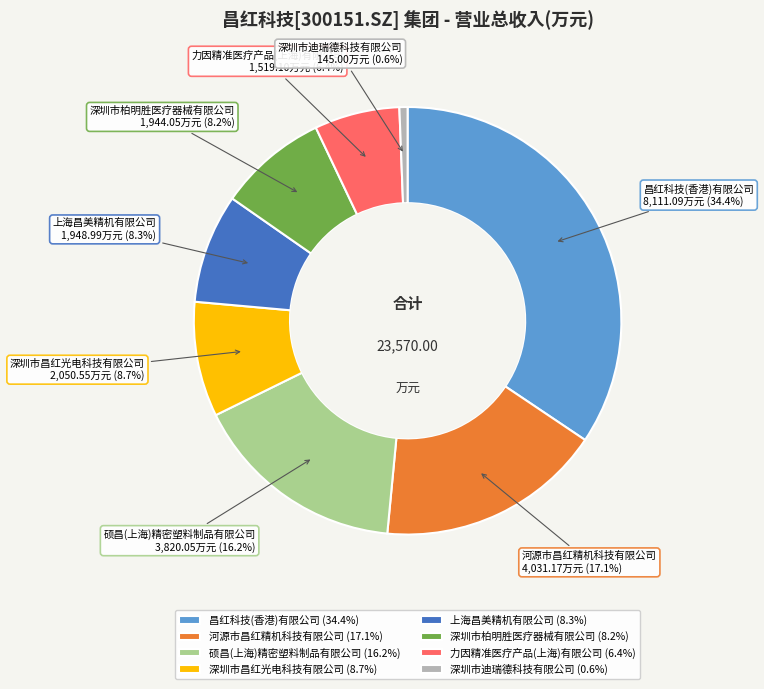

To the nearest percent, what is the combined percentage of 深圳市柏明胜医疗器械有限公司 and 上海昌美精机有限公司?

17%